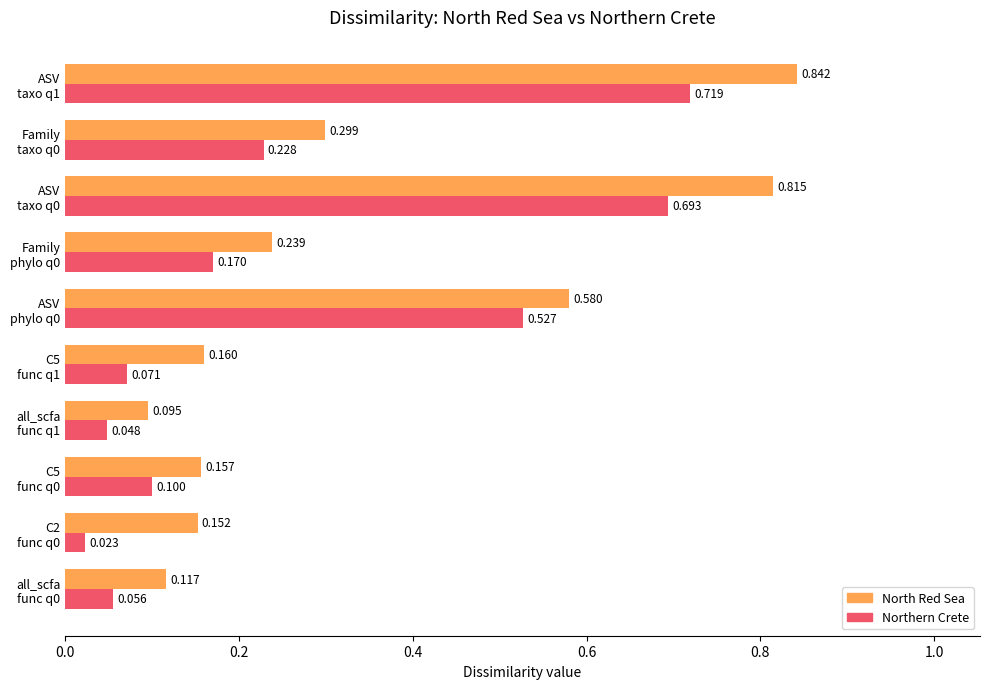

Which series has the largest total across all categories?

North Red Sea